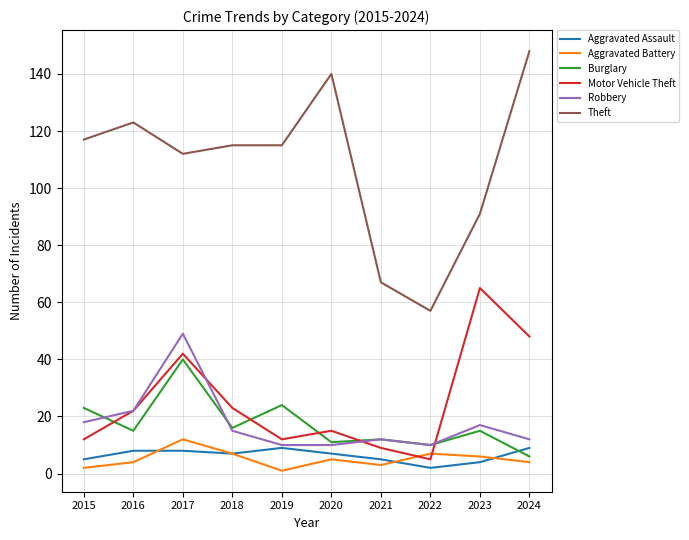

How many lines are shown in the chart?

6